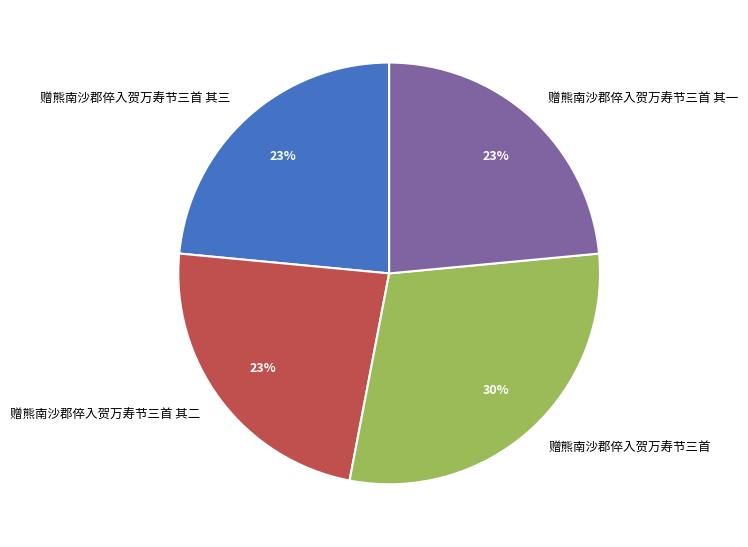

Which has a higher value, 赠熊南沙郡倅入贺万寿节三首 or 赠熊南沙郡倅入贺万寿节三首 其二?

赠熊南沙郡倅入贺万寿节三首